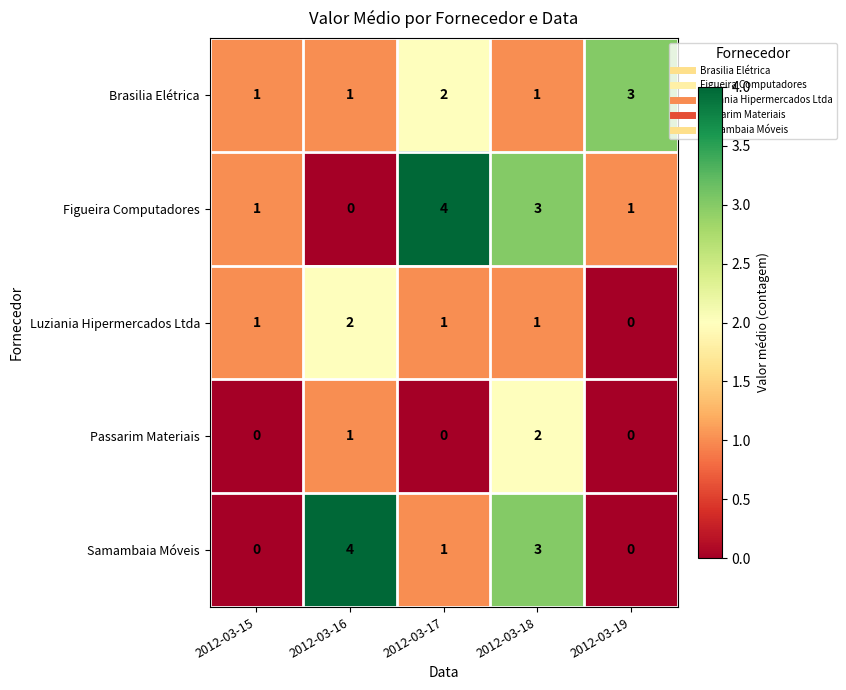

Which series changed the most between 2012-03-17 and 2012-03-19?

Figueira Computadores